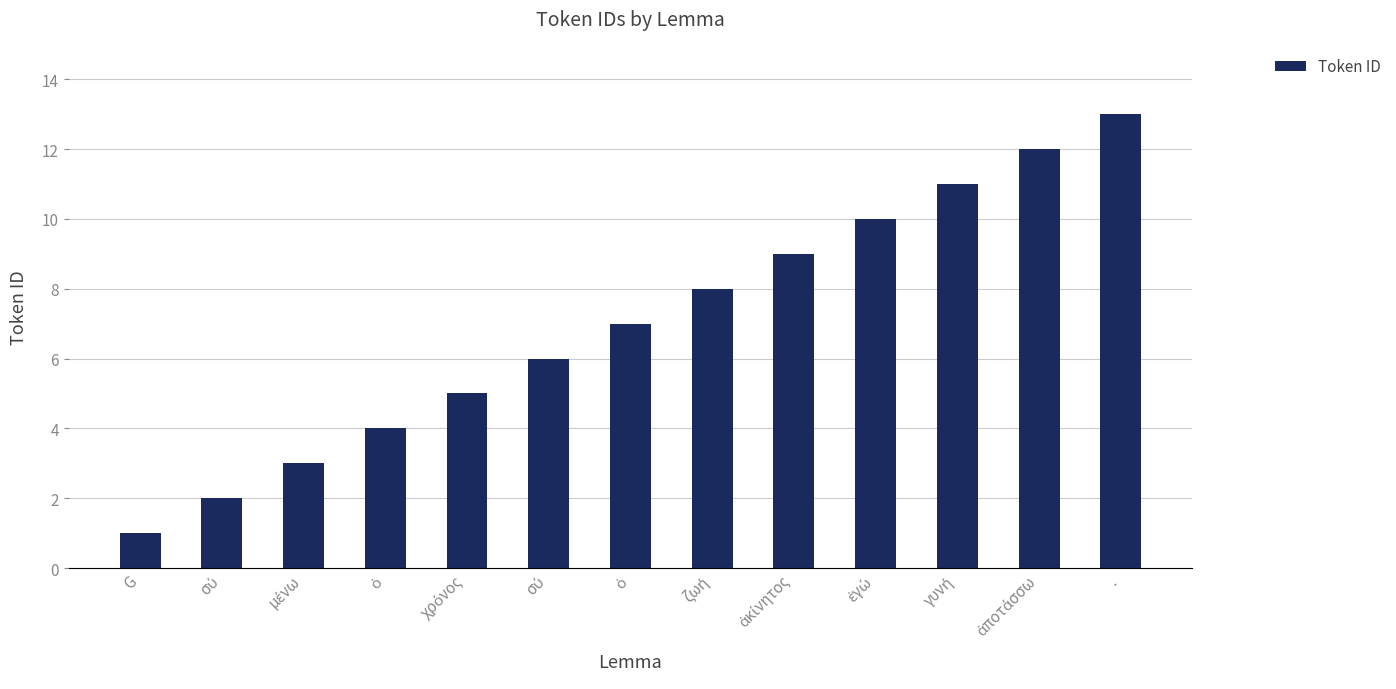

What is the sum of all values?

91